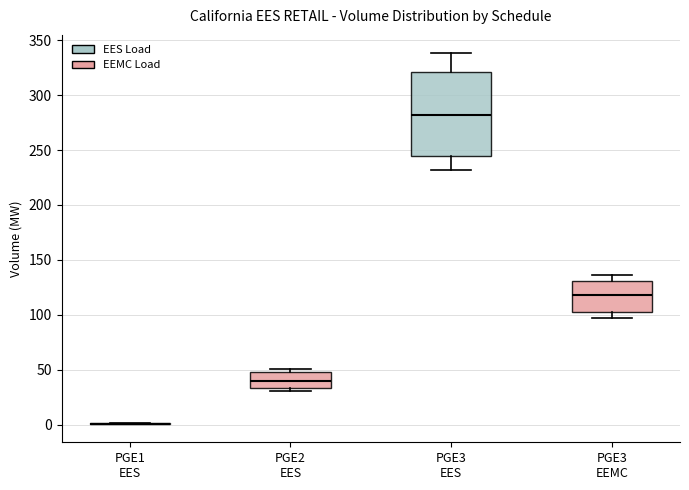

Reading left to right, transcribe this box plot: for each box, give where its median line is, the range the box spans, and where its two whiskers end, as read against the y-axis. The values are not printed on the chart, so give them approximately, as read against the axis.

PGE1 EES: box collapsed to a line at 0, whiskers 0 to 0
PGE2 EES: median 40, box 35 to 50, whiskers 30 to 50 (just above the box's upper edge)
PGE3 EES: median 280, box 245 to 320, whiskers 230 to 340
PGE3 EEMC: median 120, box 100 to 130, whiskers 95 to 135